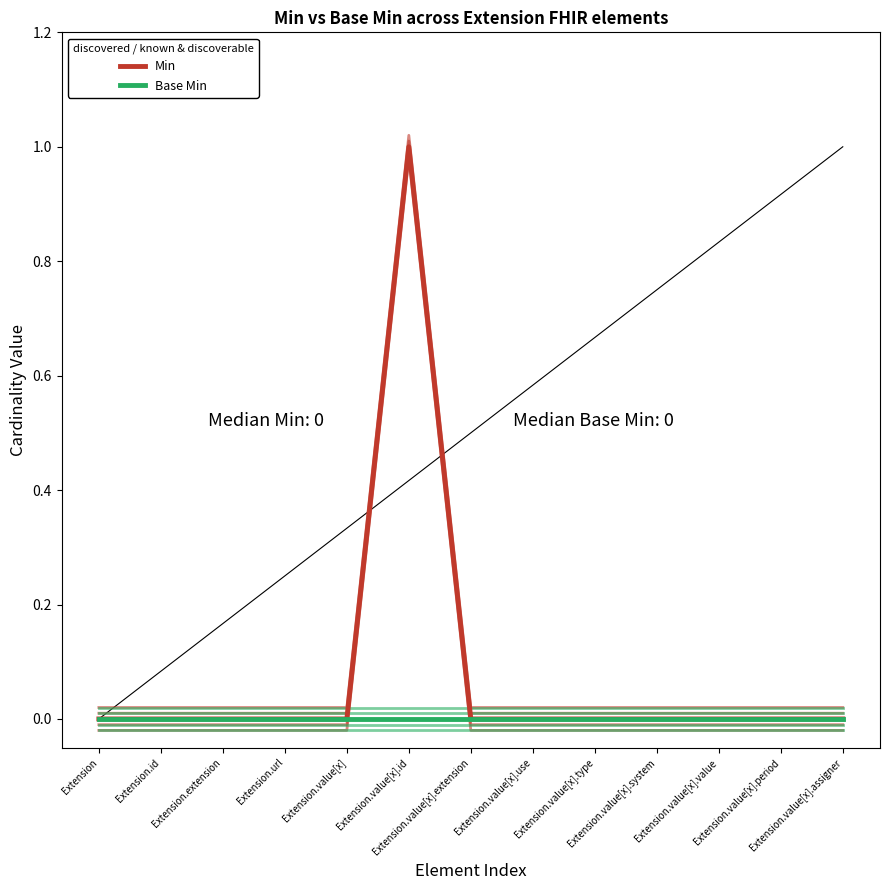

Rank the series by their maximum value, from lowest to highest.

Base Min, Min